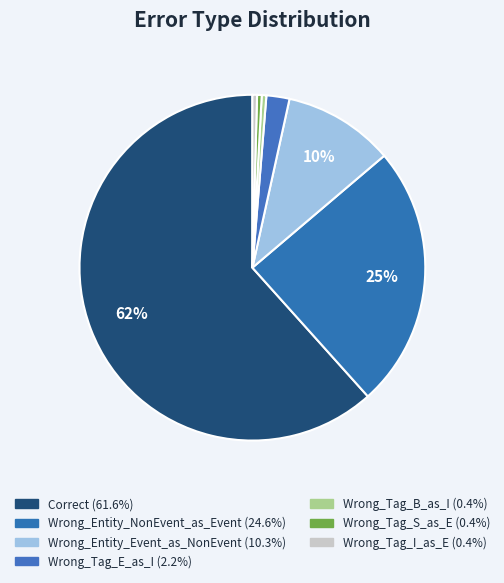

To the nearest percent, what is the difference between the Wrong_Tag_I_as_E and Wrong_Entity_NonEvent_as_Event slice percentages?

24%